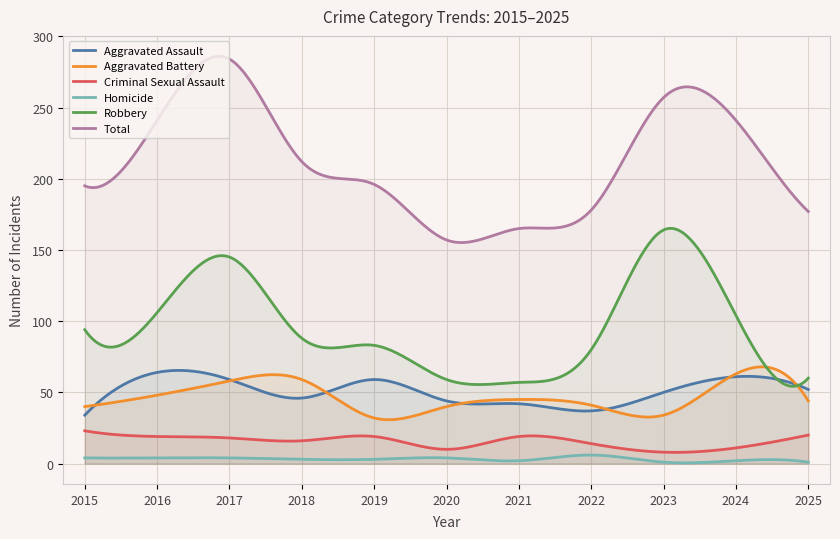

Where is the first local maximum for Criminal Sexual Assault?

2019